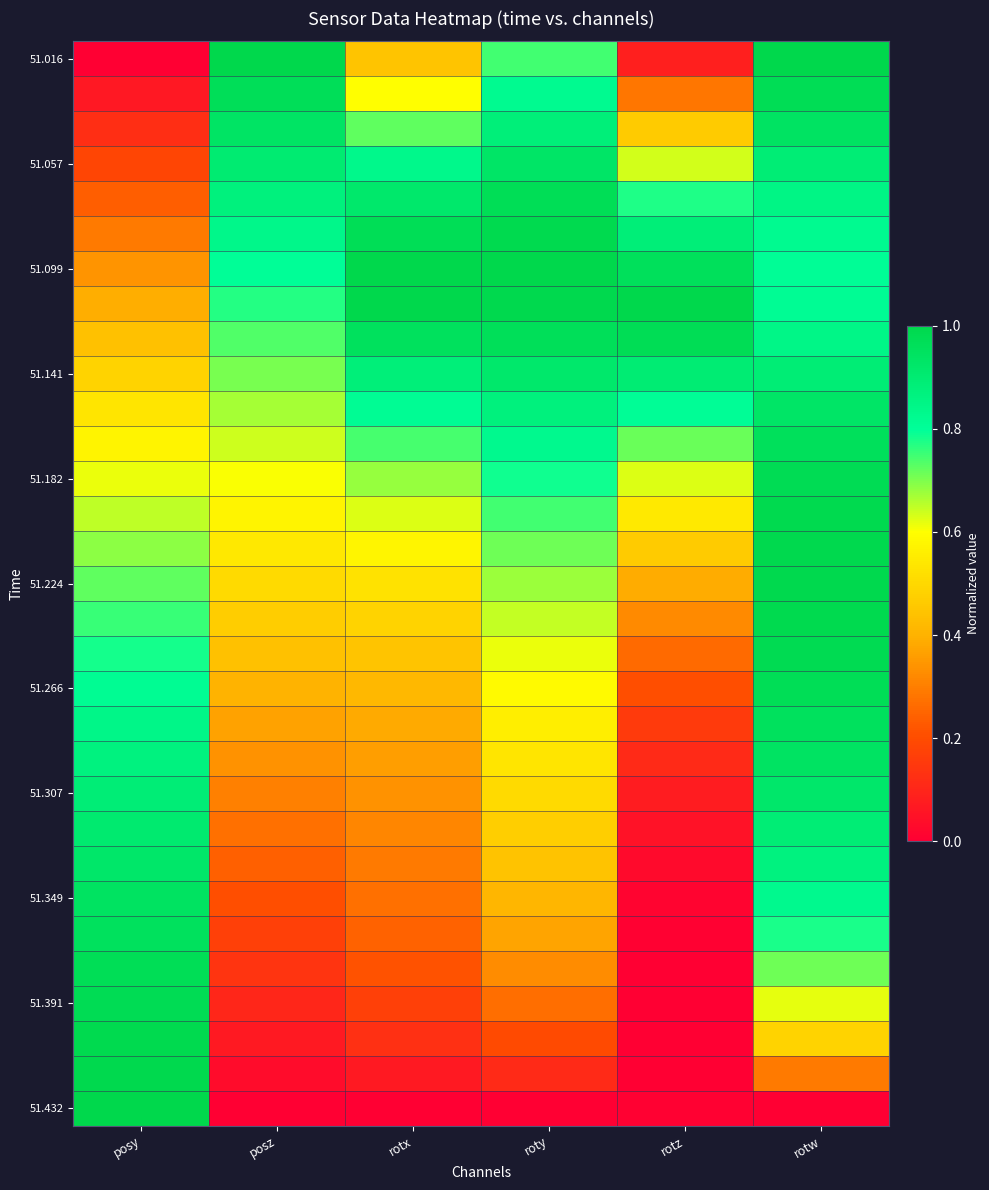

At how many categories does at least one series exceed 0?

6